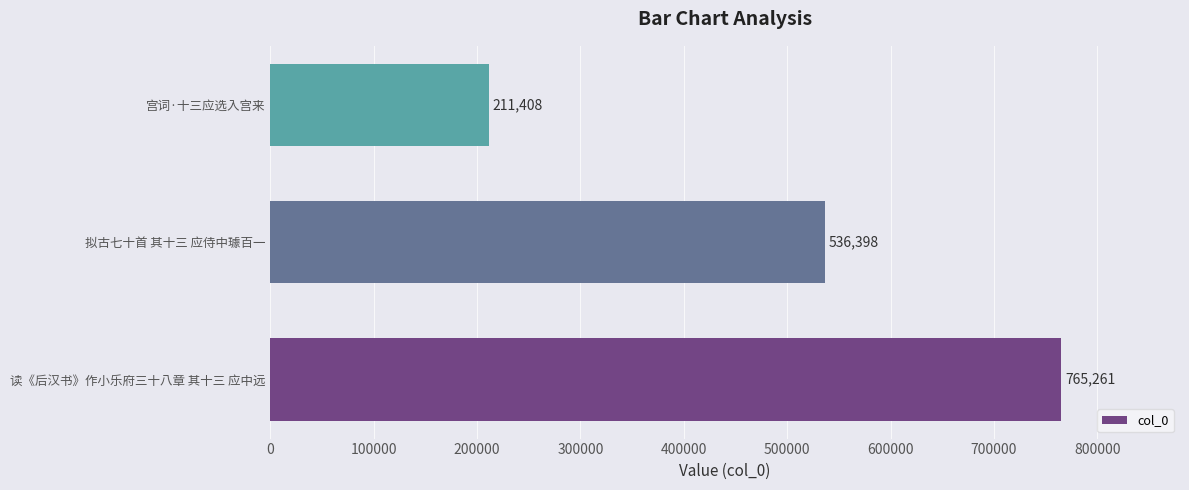

List the labels in order of value, smallest first.

宫词·十三应选入宫来, 拟古七十首 其十三 应侍中璩百一, 读《后汉书》作小乐府三十八章 其十三 应中远